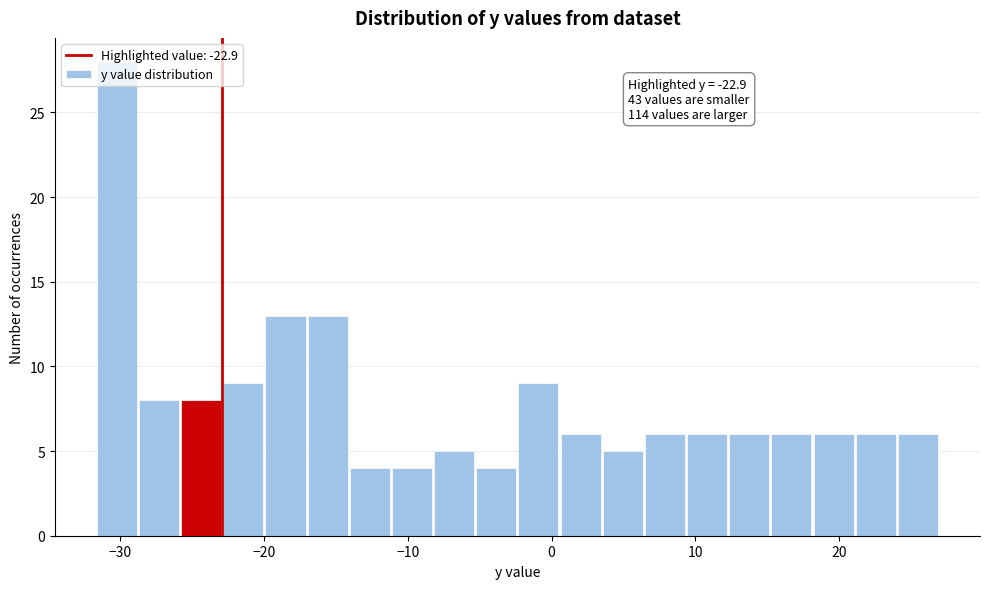

Around what value on the x-axis is the tallest bar? Give the approximate position of its centre, as read against the axis.

-30